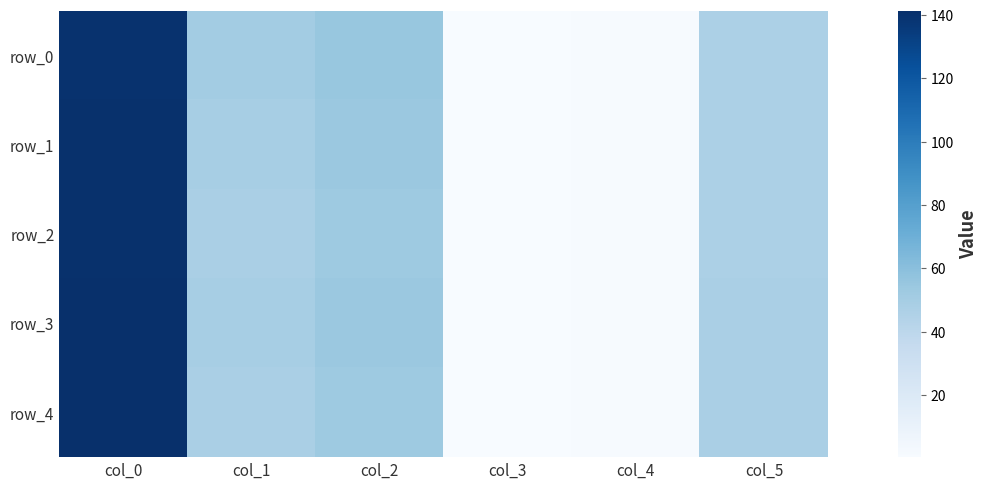

What is the difference between the maximum and second lowest values in the row_3 series?

140.0